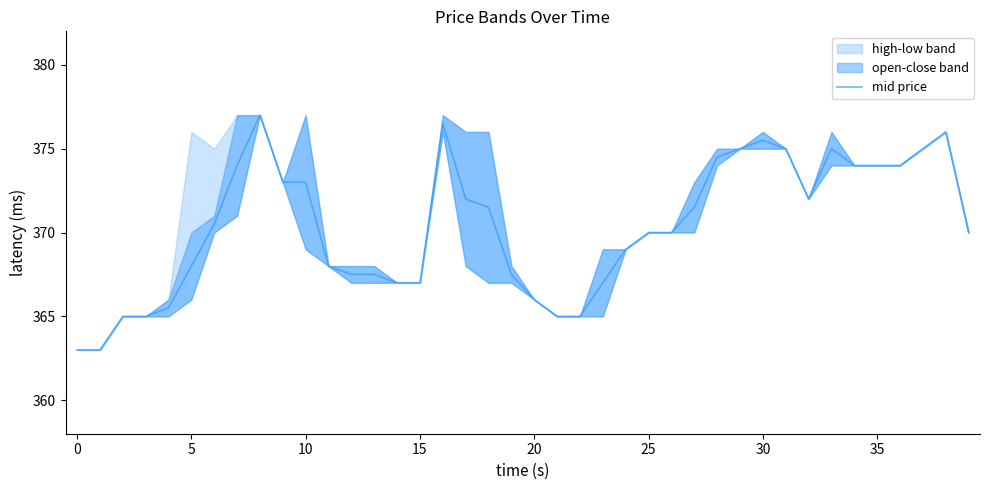

The value of mid price at 30 is 149.1. True or false?

False